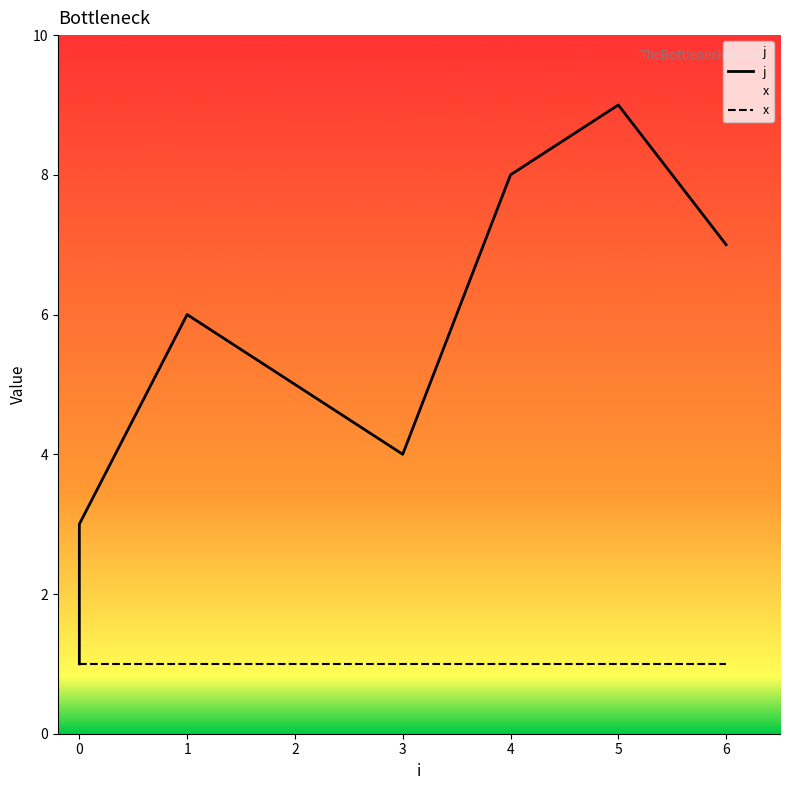

True or false: x and j cross at least once.

False